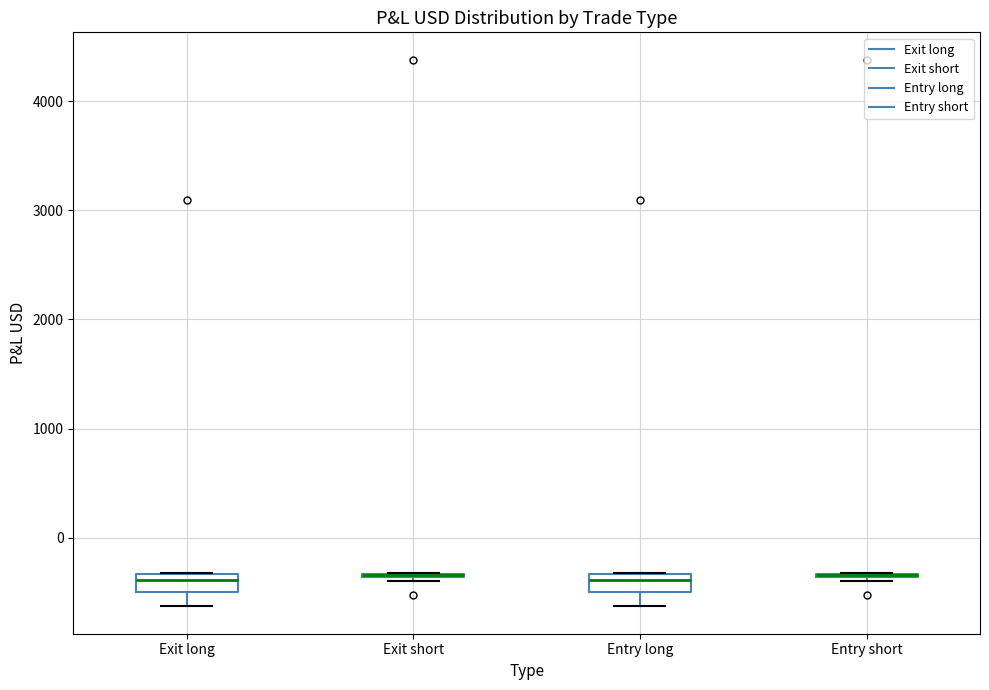

Reading left to right, transcribe this box plot: for each box, give where its median line is, the range the box spans, and where its two whiskers end, as read against the y-axis. The values are not printed on the chart, so give them approximately, as read against the axis.

Exit long: median -400, box -500 to -300, whiskers -600 to -300
Exit short: box collapsed to a line at -300, whiskers -400 to -300
Entry long: median -400, box -500 to -300, whiskers -600 to -300
Entry short: box collapsed to a line at -300, whiskers -400 to -300